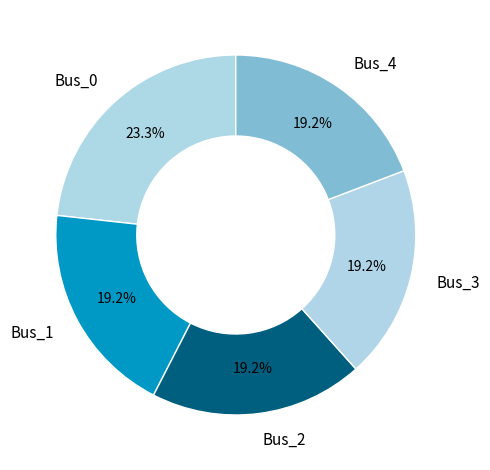

Combined, what portion of the pie is Bus_2 and Bus_3?

38.4%